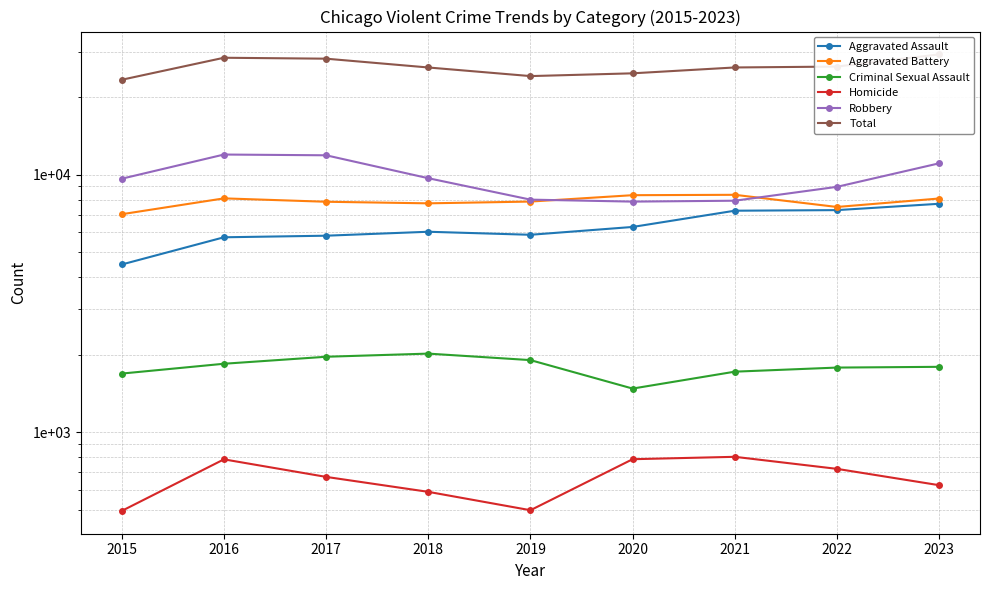

Reading left to right, list all the values displayed in this chart.

Aggravated Assault: 4480	5712	5793	6001	5841	6264	7242	7280	7704
Aggravated Battery: 7019	8086	7845	7735	7858	8319	8347	7488	8076
Criminal Sexual Assault: 1691	1846	1965	2021	1907	1479	1720	1784	1796
Homicide: 496	786	672	588	499	787	804	722	624
Robbery: 9638	11960	11880	9681	7995	7855	7918	8963	11058
Total: 23324	28390	28155	26026	24100	24704	26031	26237	29258